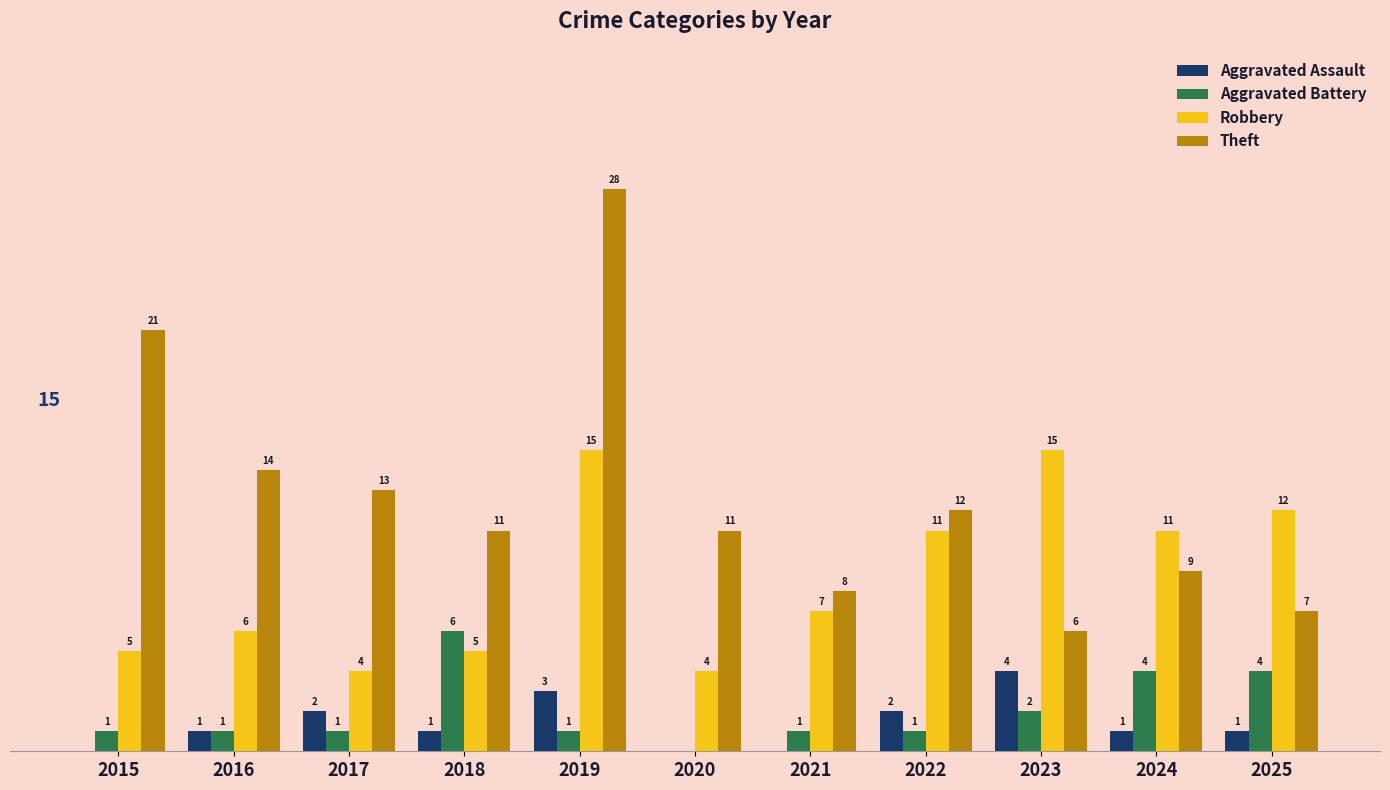

Which series changed the most between 2022 and 2025?

Theft